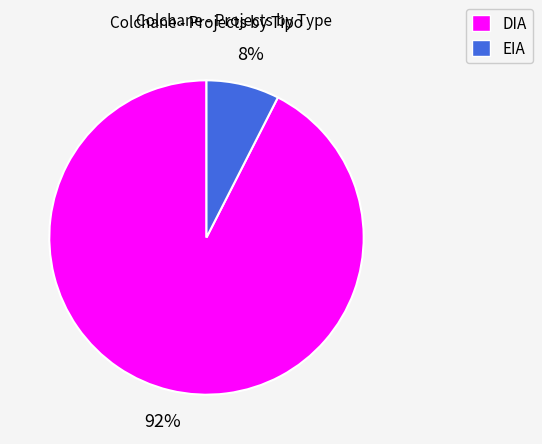

How many segments does this pie chart have?

2